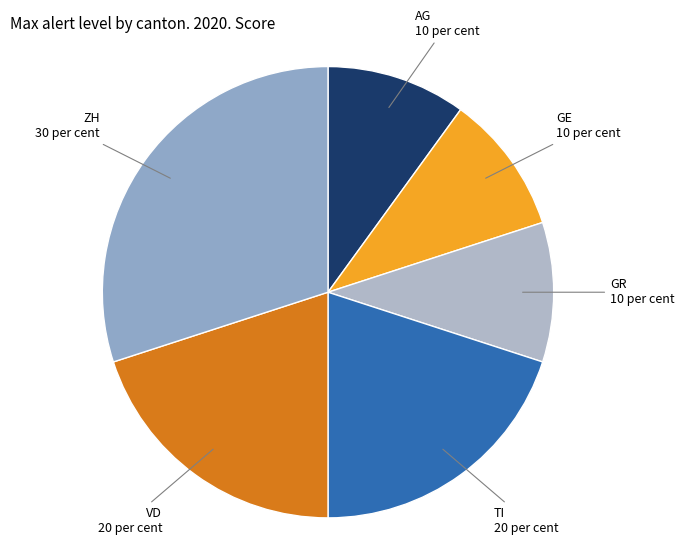

True or false: TI accounts for 8% of the total.

False